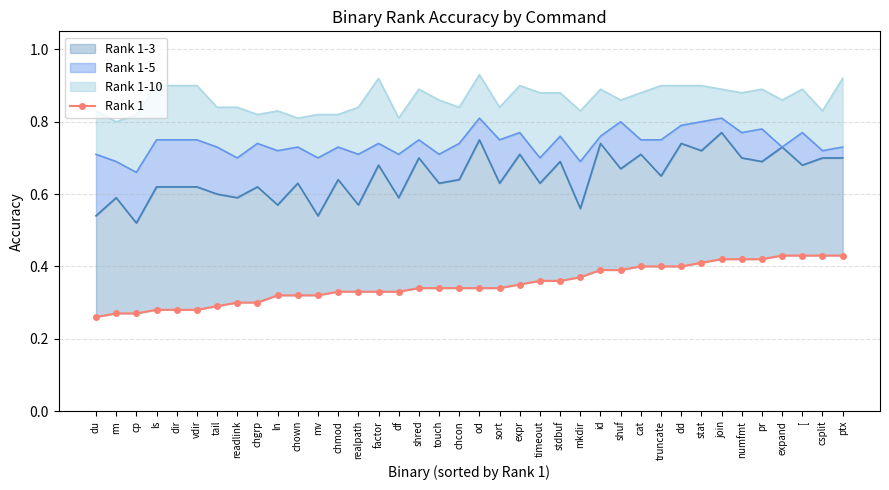

What is the difference between the maximum and second lowest values?

0.2